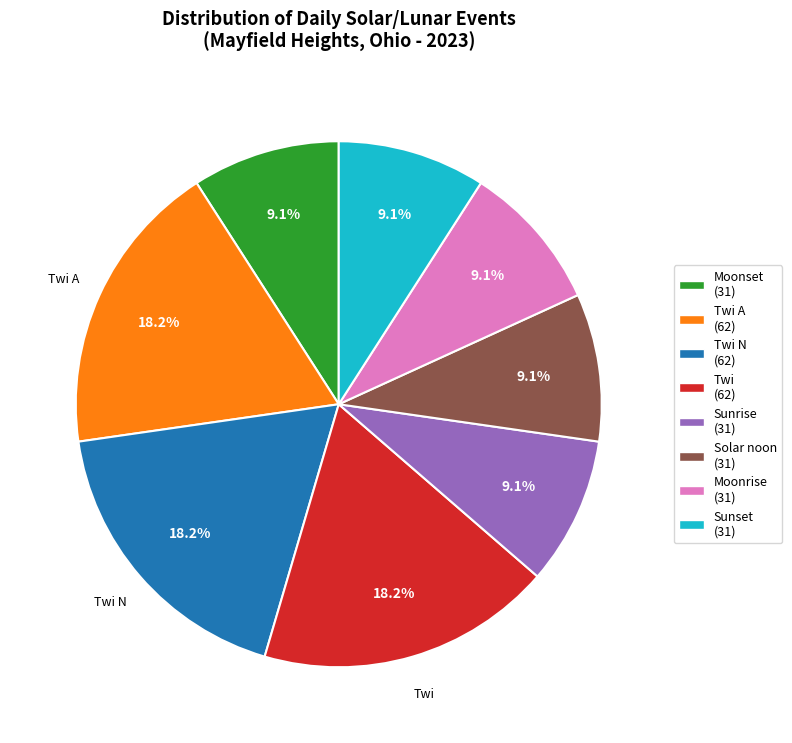

Is there any slice that represents more than half of the pie?

No